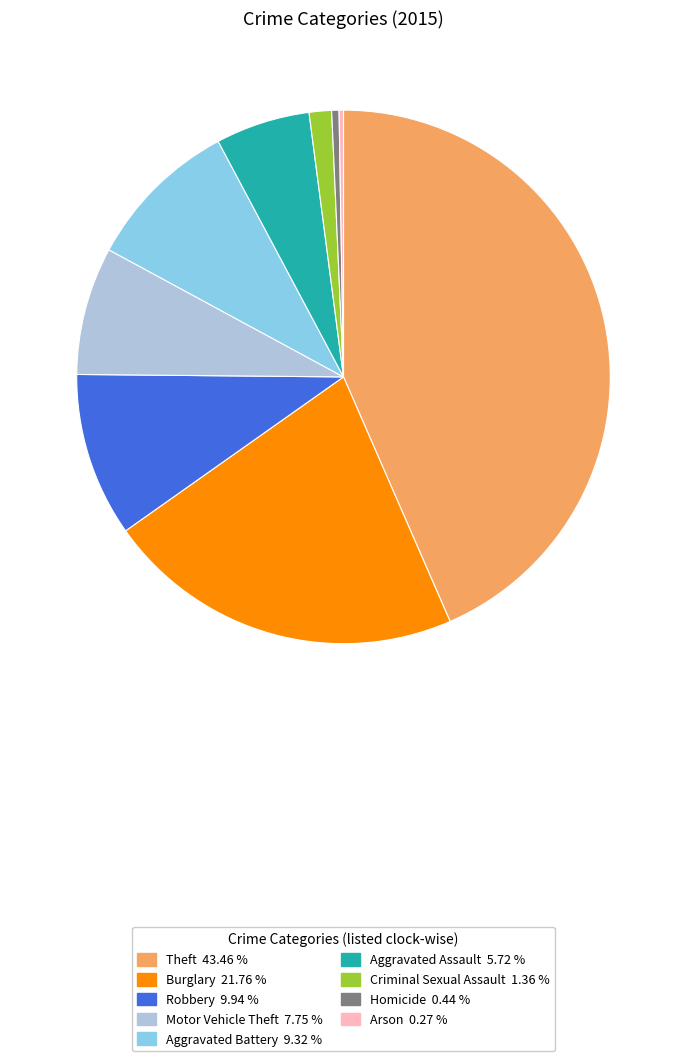

Combined, do Criminal Sexual Assault and Aggravated Battery account for over 50%?

No